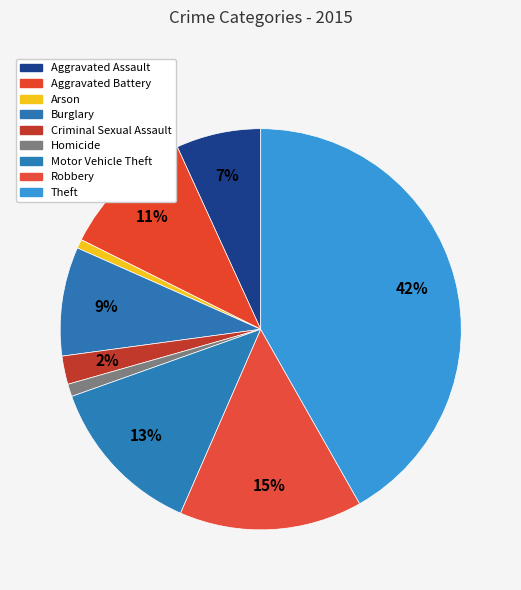

Is it true that Criminal Sexual Assault is 10% of the pie?

False